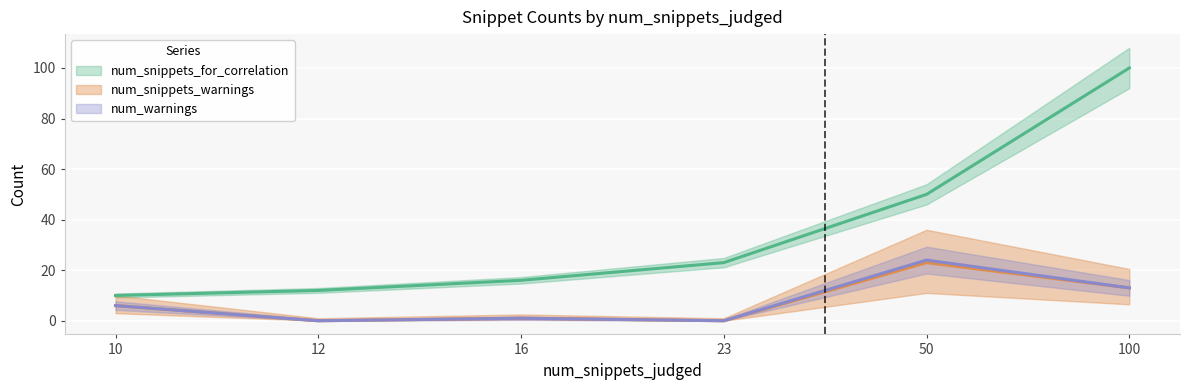

Between 10 and 16, which series saw the biggest shift?

num_snippets_for_correlation